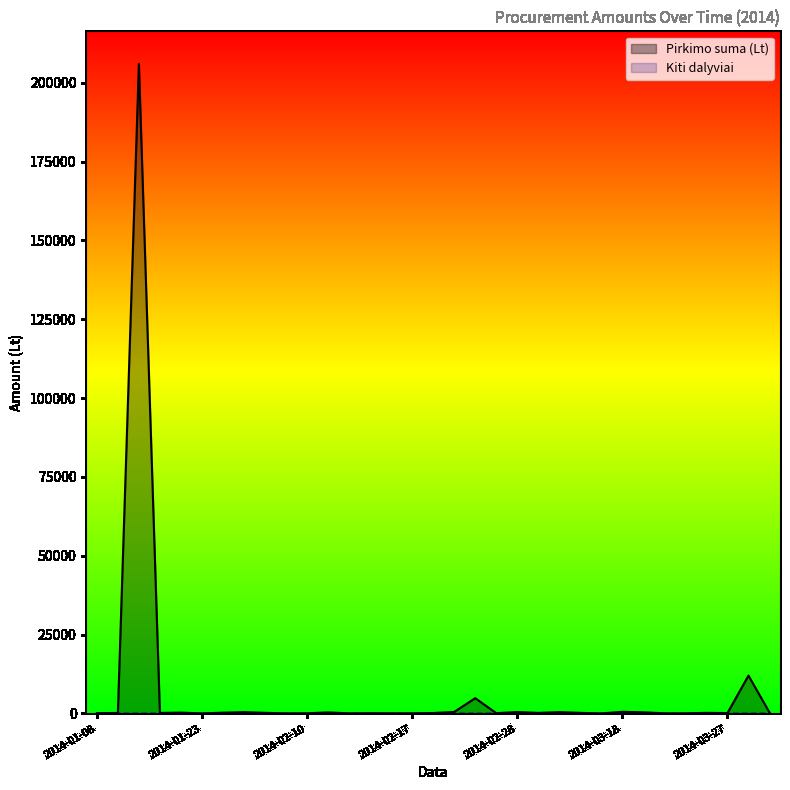

What is the maximum value for Pirkimo suma (Lt)?

206000.0